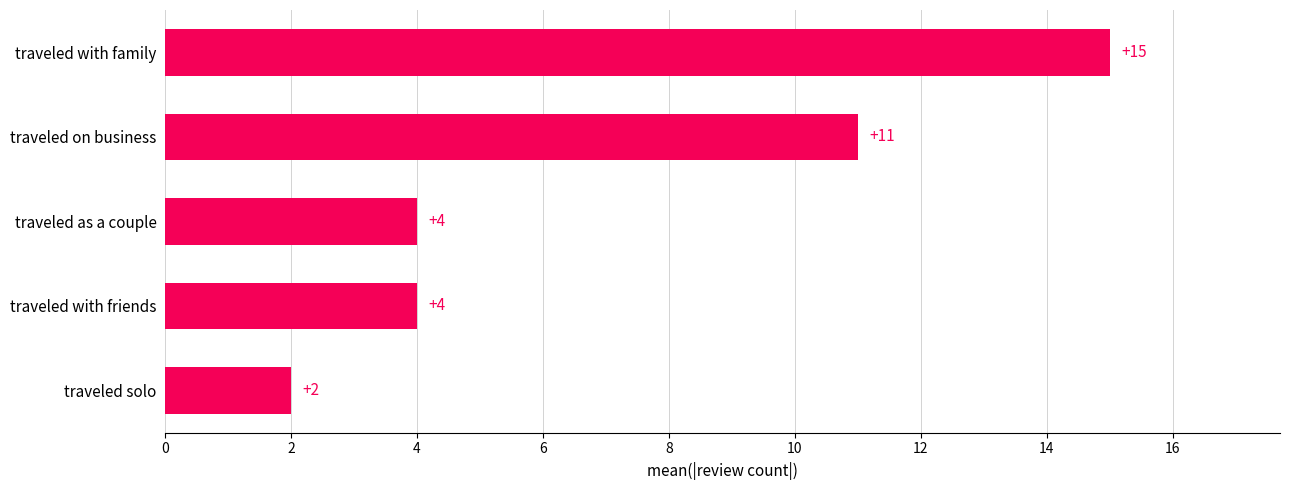

The chart shows a value of 26 at traveled with family. True or false?

False